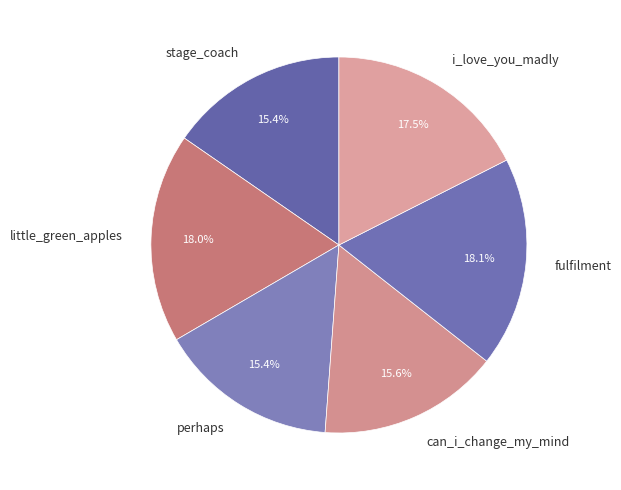

Does any single category account for the majority?

No